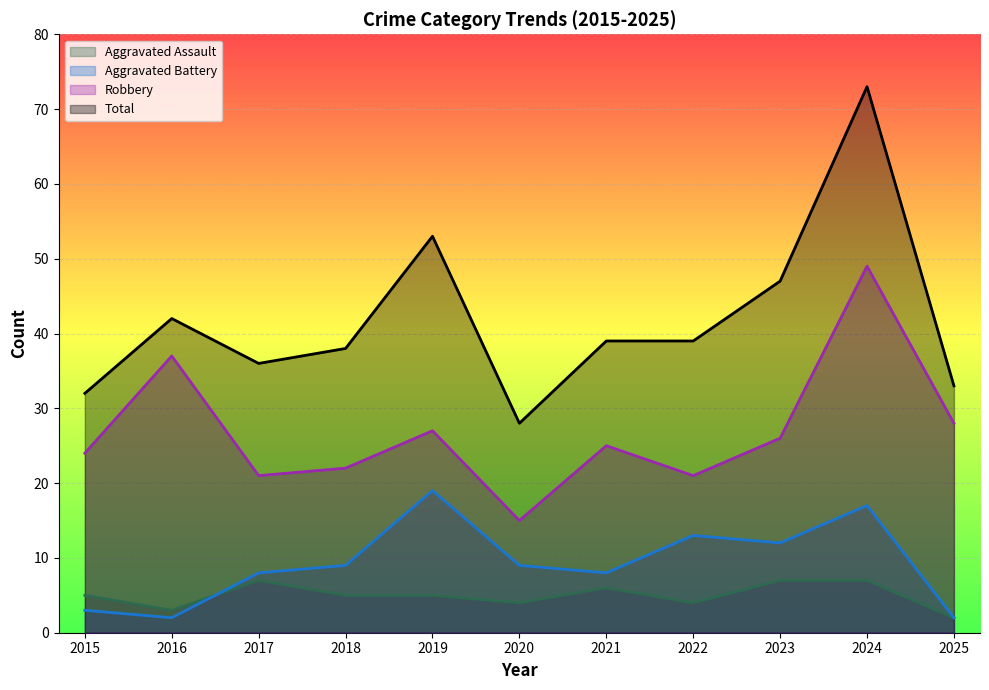

After their last crossing, which series has the higher values: Aggravated Battery or Aggravated Assault?

Aggravated Battery